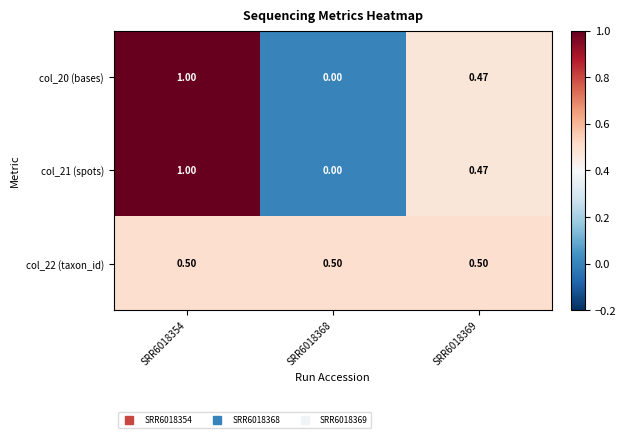

Is the value of col_21 (spots) at SRR6018369 greater than the value of col_20 (bases) at SRR6018354?

No